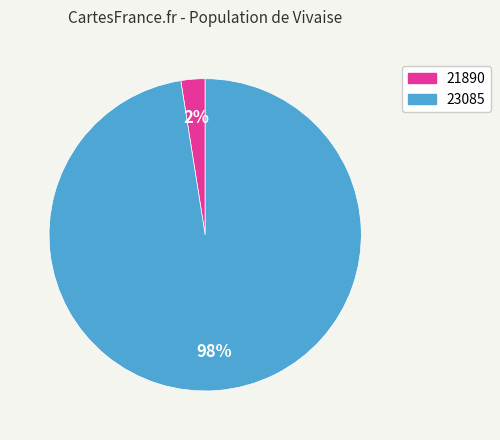

To the nearest percent, what is the average slice percentage?

50%